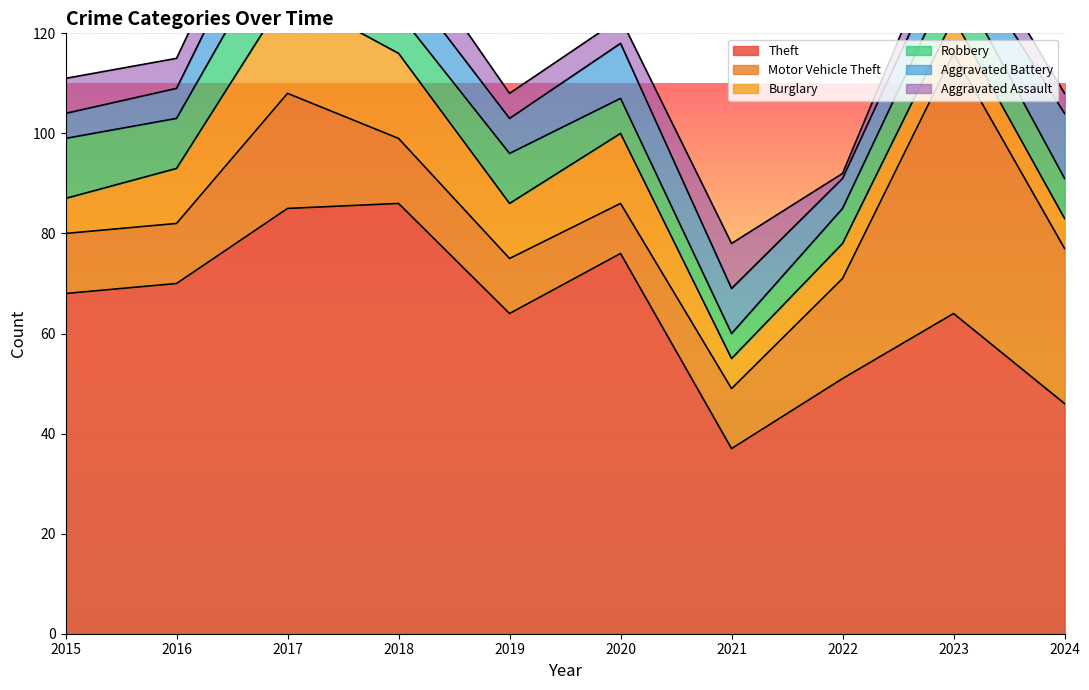

List the labels in order of Burglary value, smallest first.

2021, 2024, 2015, 2022, 2023, 2016, 2019, 2020, 2018, 2017